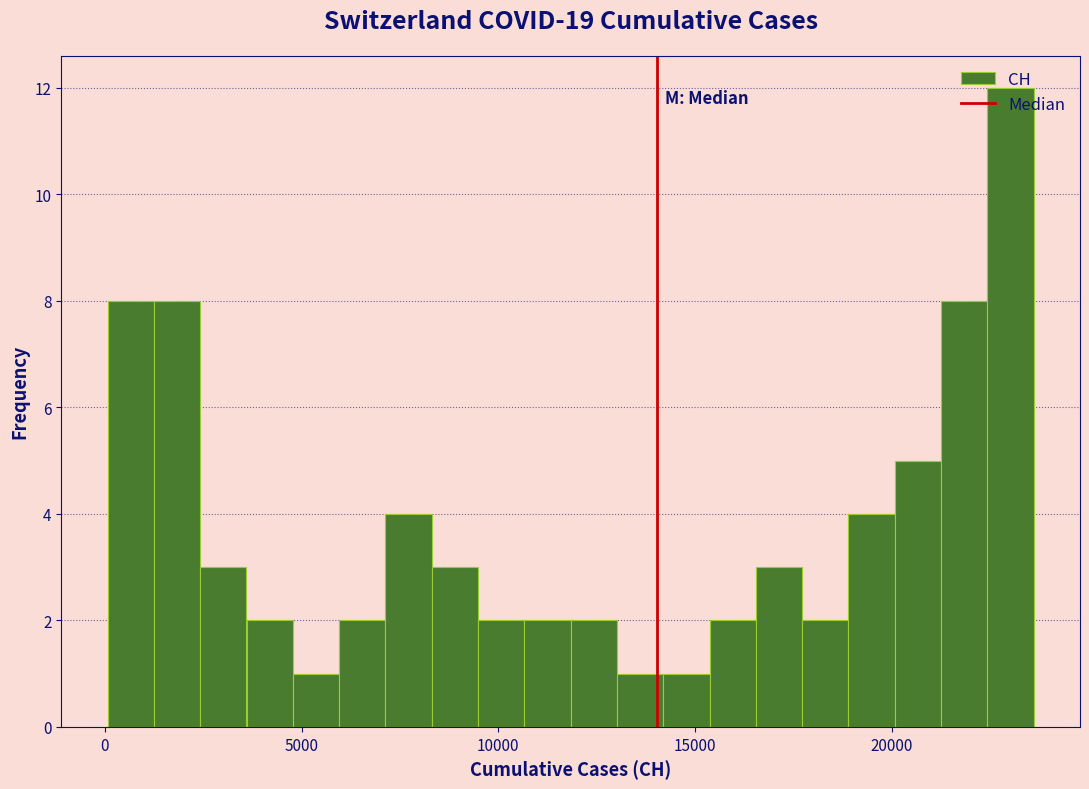

Read against the x-axis, roughly where is the centre of the tallest bar?

23000